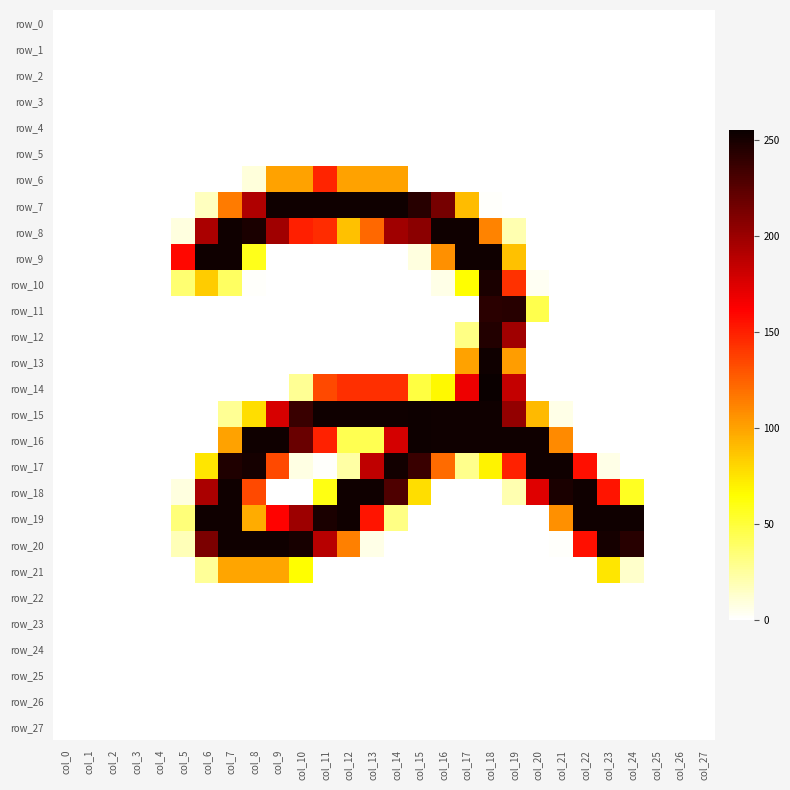

At which category does the chart reach its peak across all series?

col_18